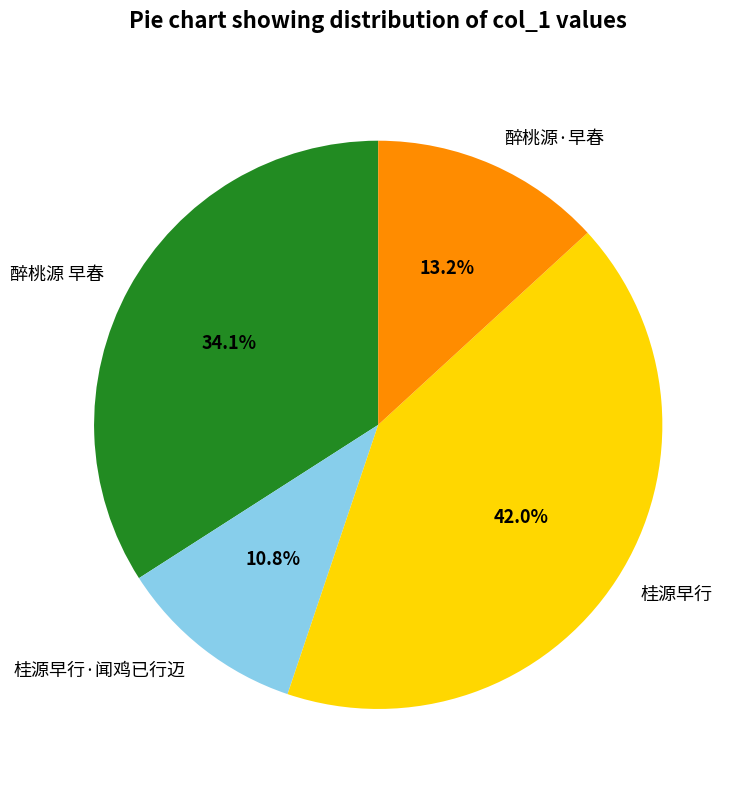

Is there any slice that represents more than half of the pie?

No